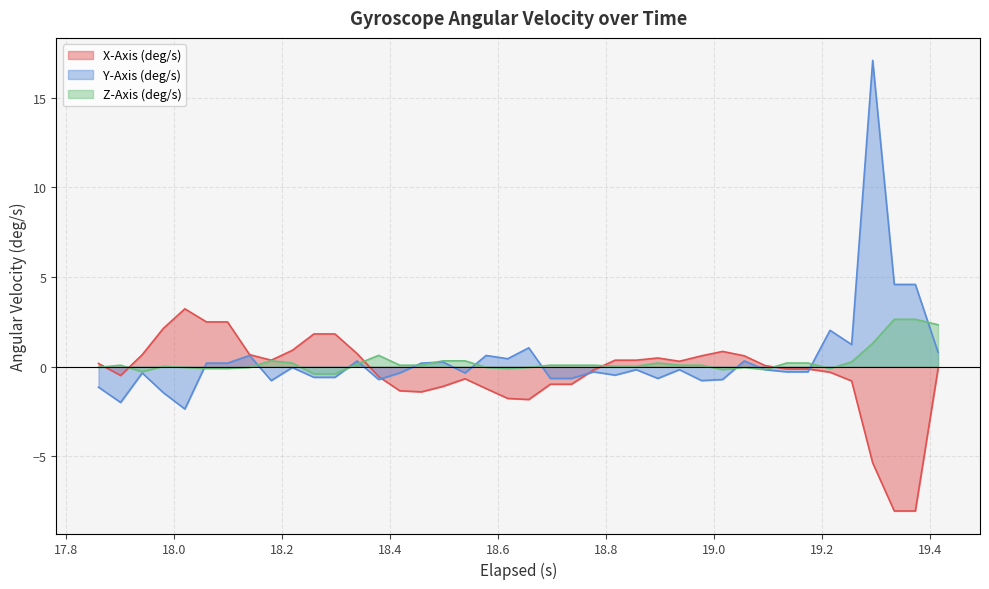

How many lines are shown in the chart?

3